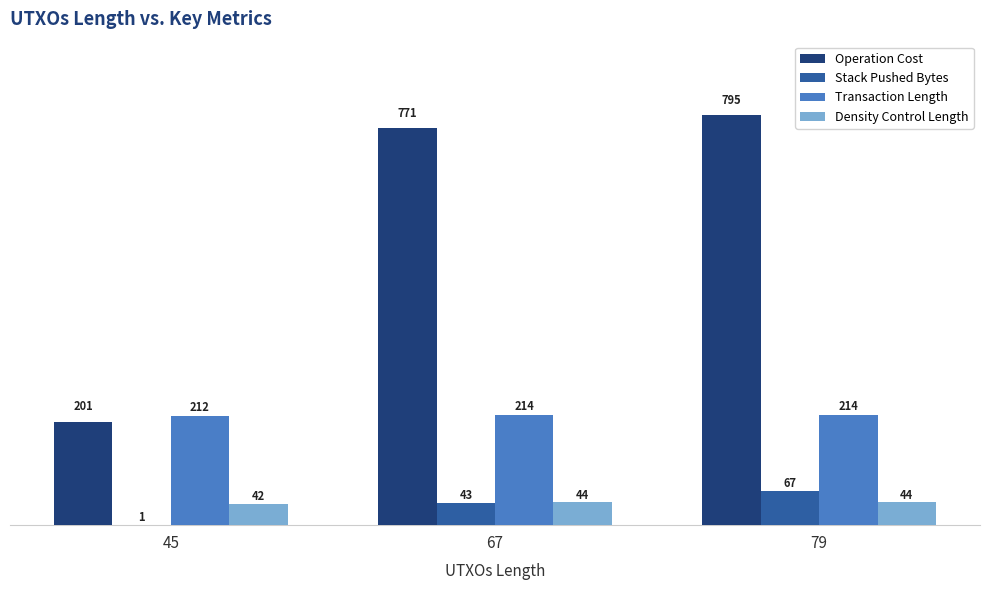

What are all the series names shown in the legend?

Operation Cost, Stack Pushed Bytes, Transaction Length, Density Control Length